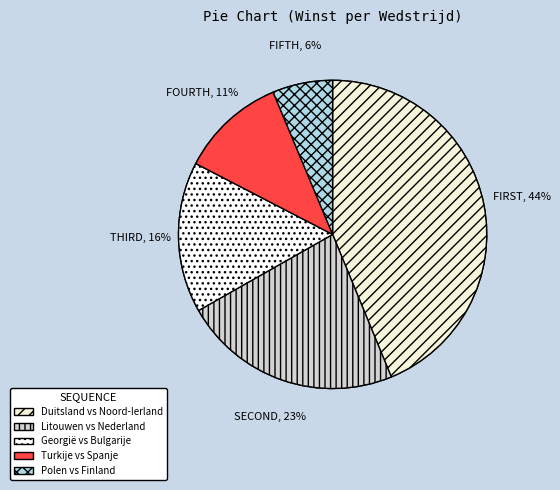

How much of the chart is everything except Polen vs Finland?

93.7%